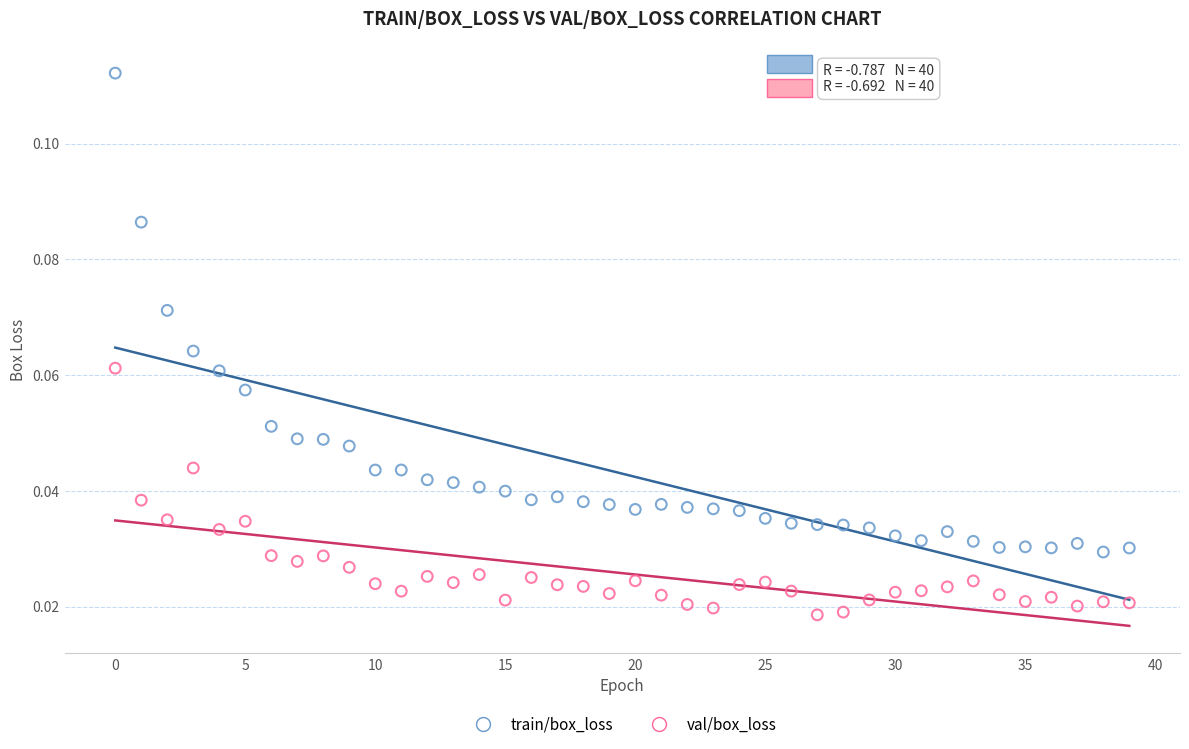

Which series has the widest spread of Y values?

train/box_loss